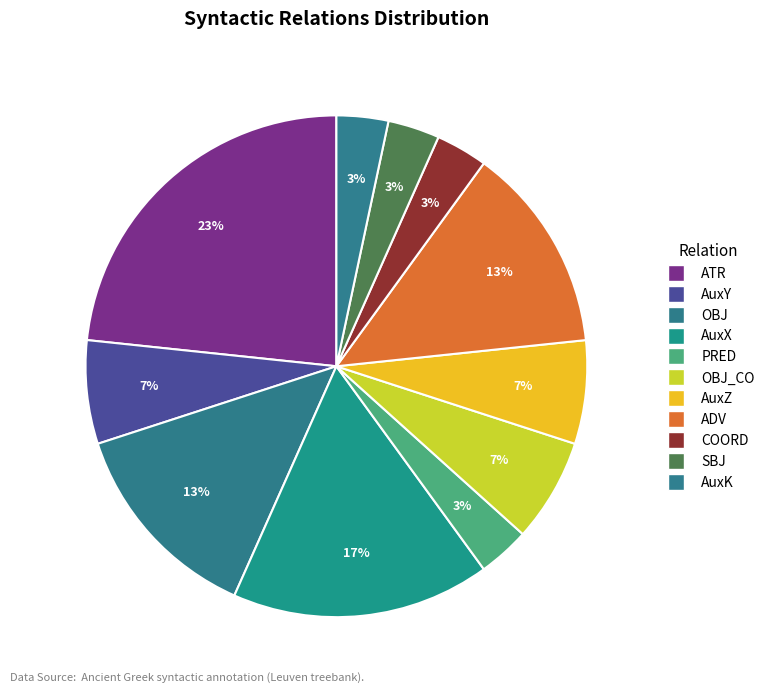

What is the largest slice in the pie chart?

ATR